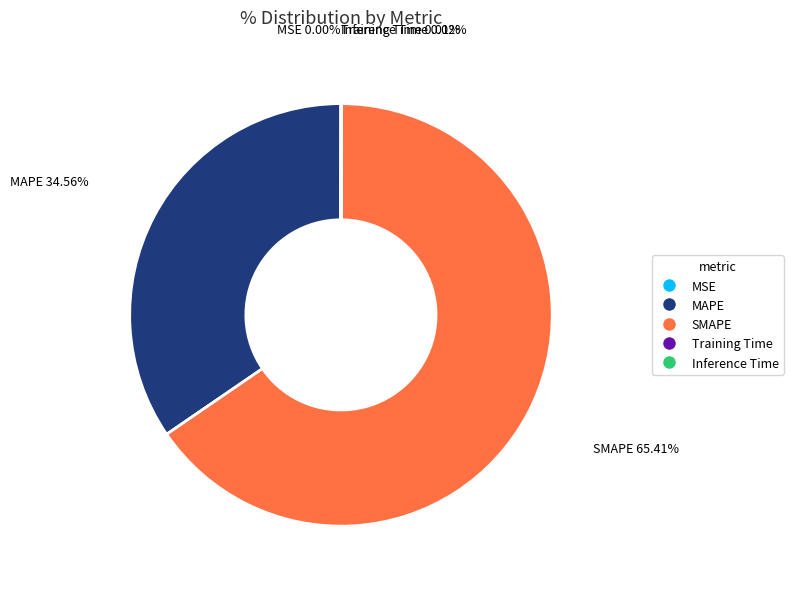

Which category has the biggest portion of the pie?

SMAPE